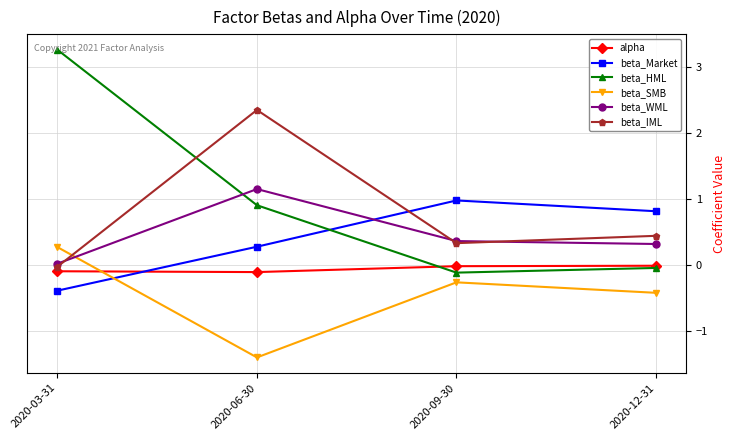

What position from the right is 2020-09-30?

2